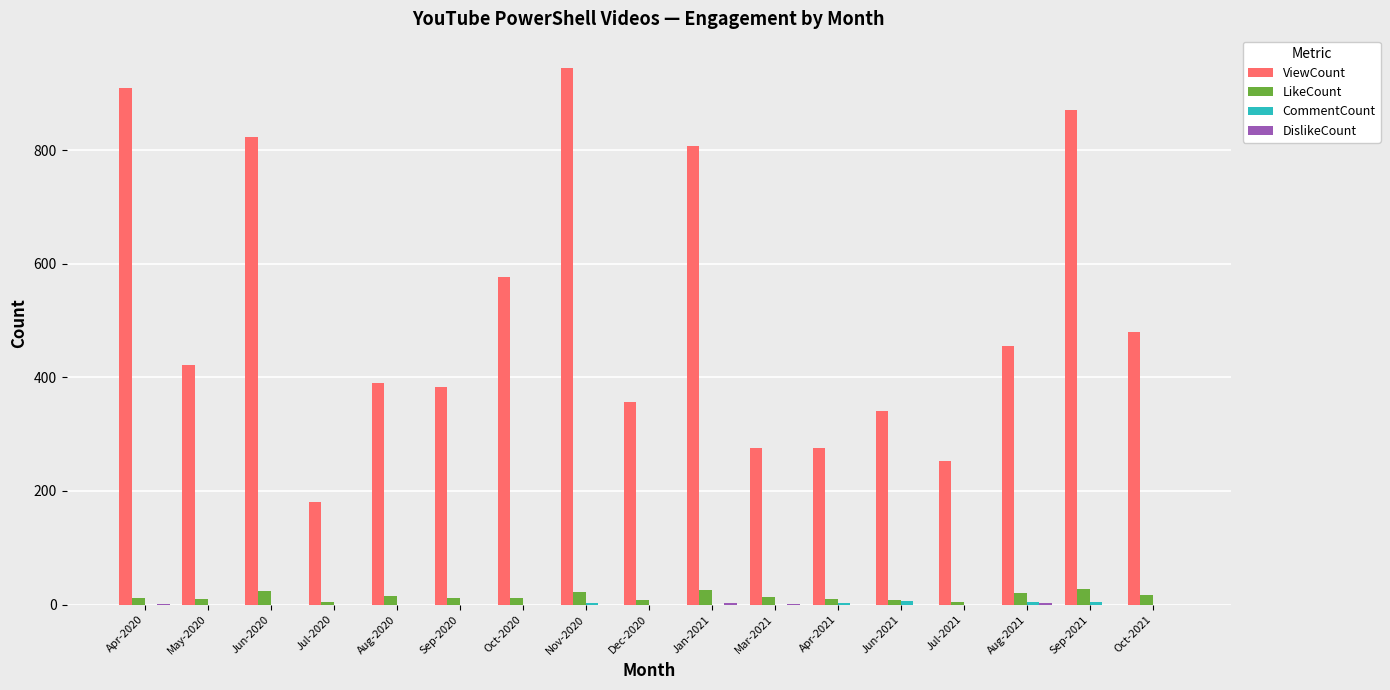

How many series are shown in this chart?

4